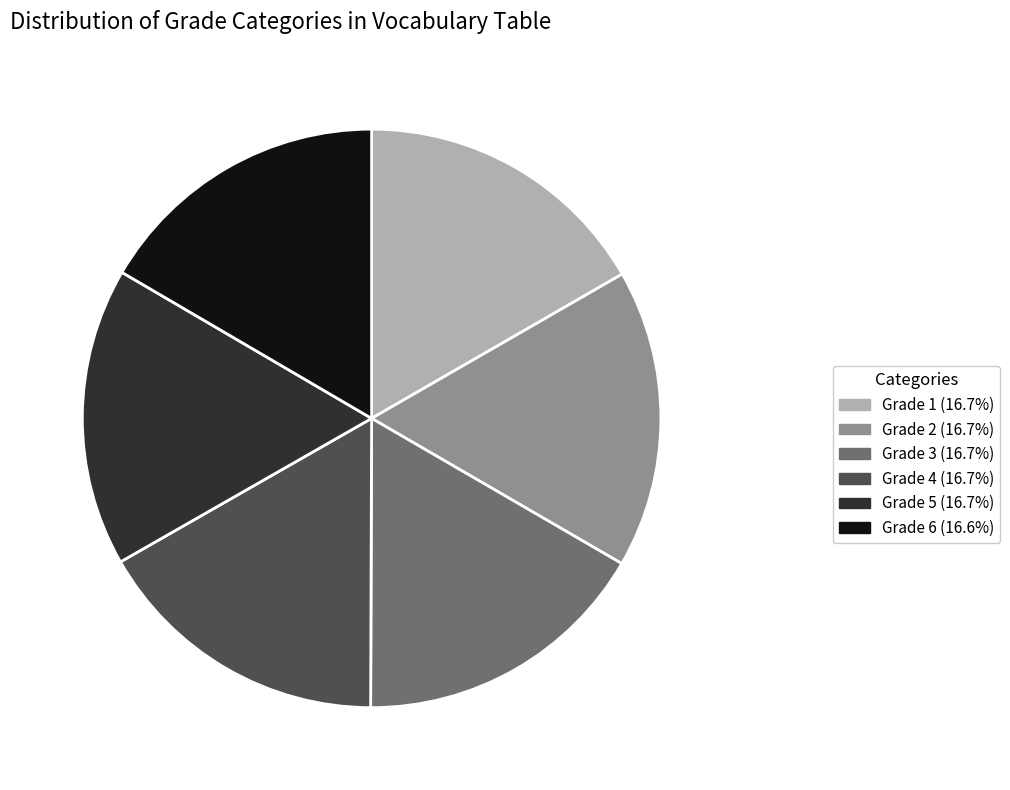

Combined, do Grade 5 and Grade 2 account for over 50%?

No